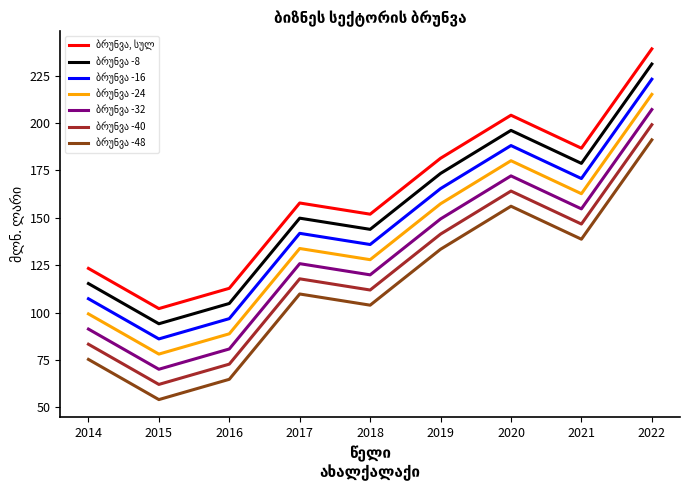

What is the spread (max minus min) of values at 2016?

48.0